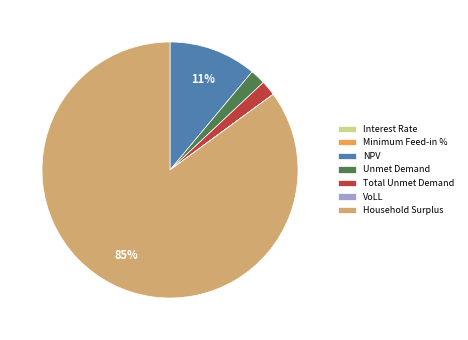

What percentage is the NPV slice, to the nearest percent?

11%